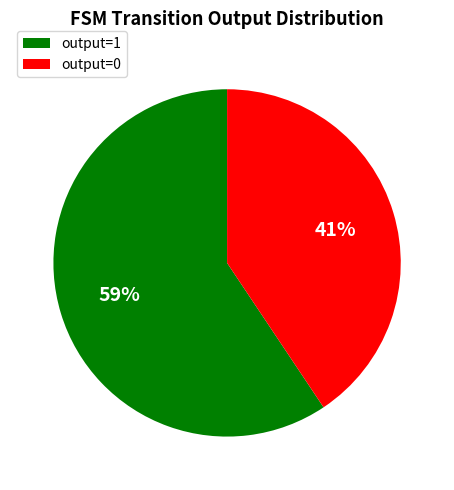

To the nearest percent, what portion does output=1 represent?

59%